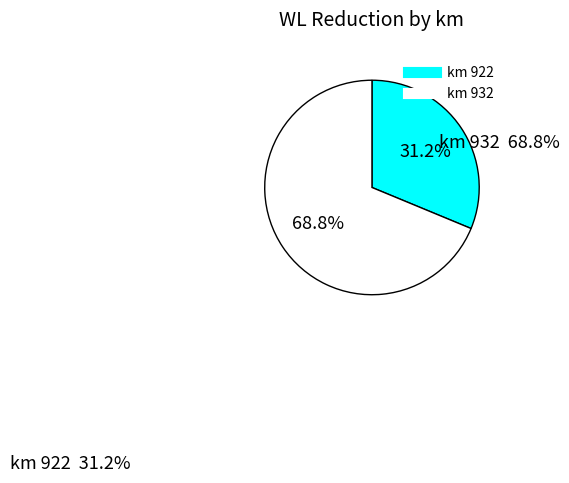

Does any single category account for the majority?

Yes